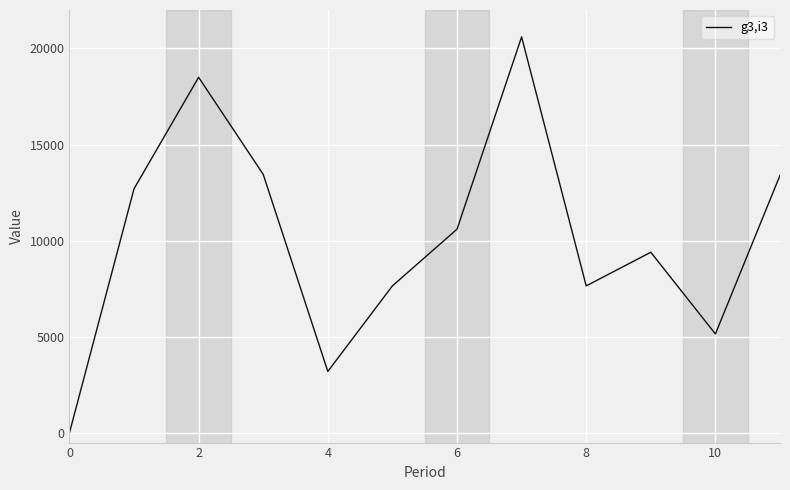

What is the difference between the maximum and minimum values?

20600